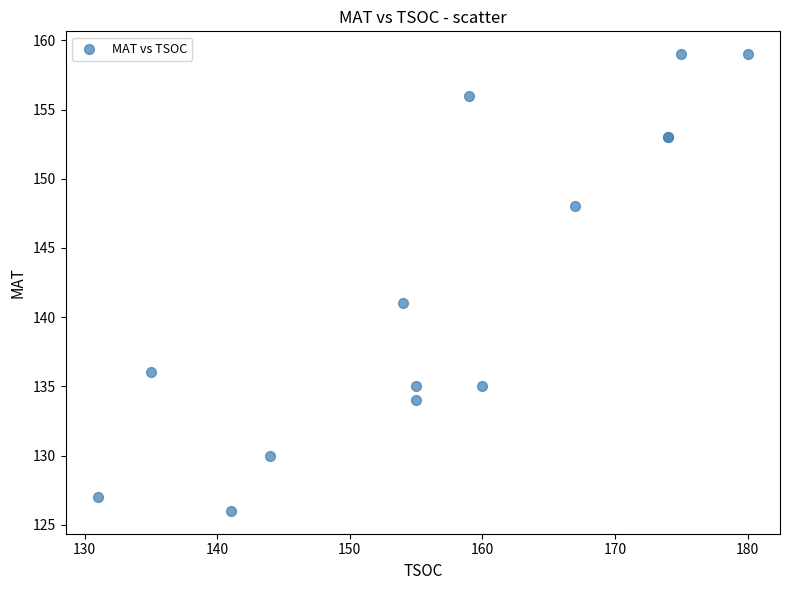

What Y value in the scatter plot is closest to 142?

141